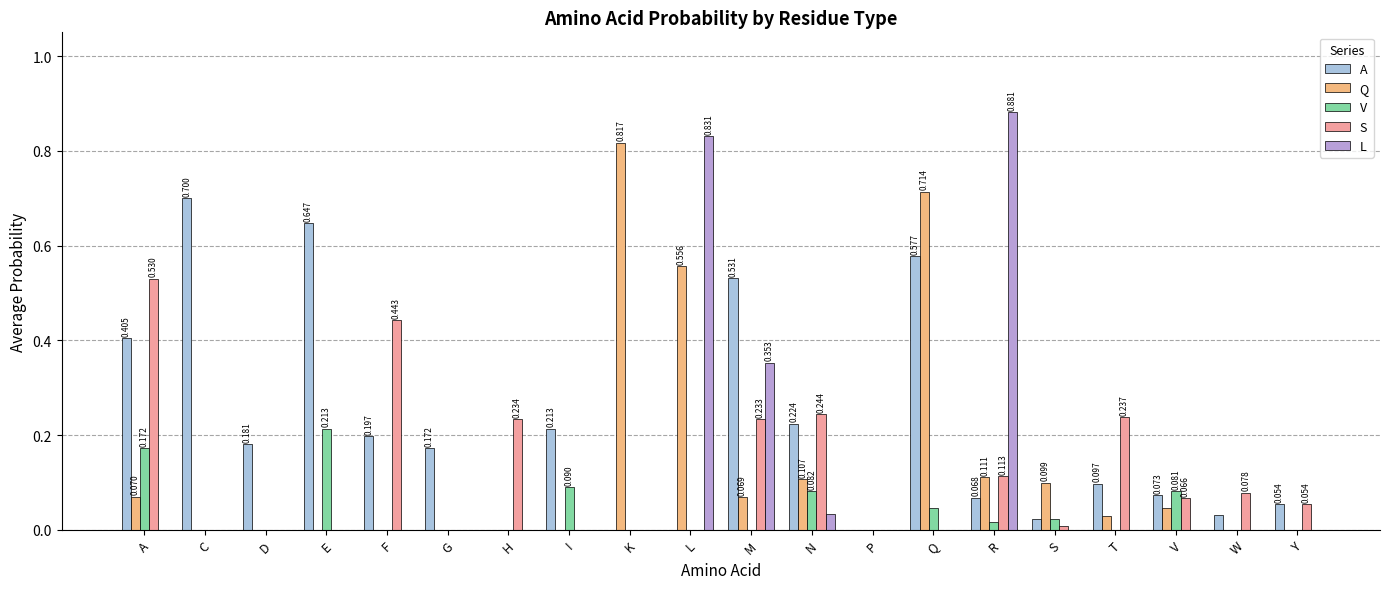

Which series changed the most between C and D?

A